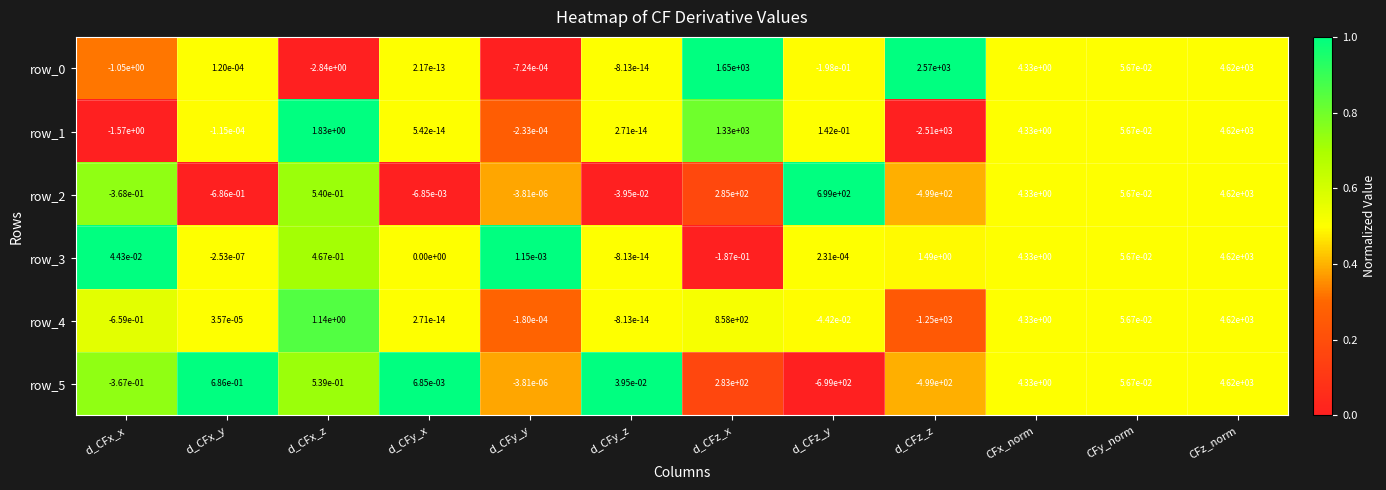

Is the value of row_5 at d_CFy_x greater than the value of row_1 at d_CFy_z?

Yes